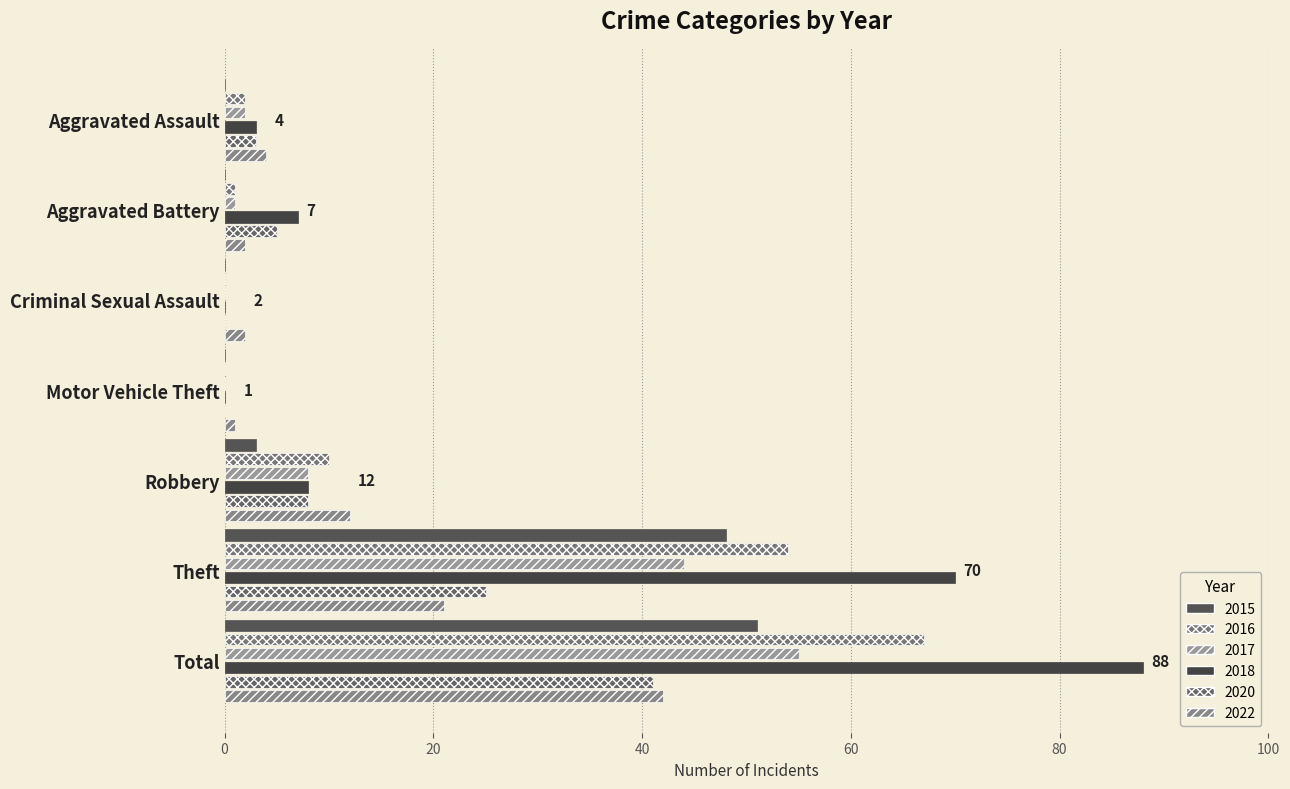

At which category is the sum across all series the highest?

Total